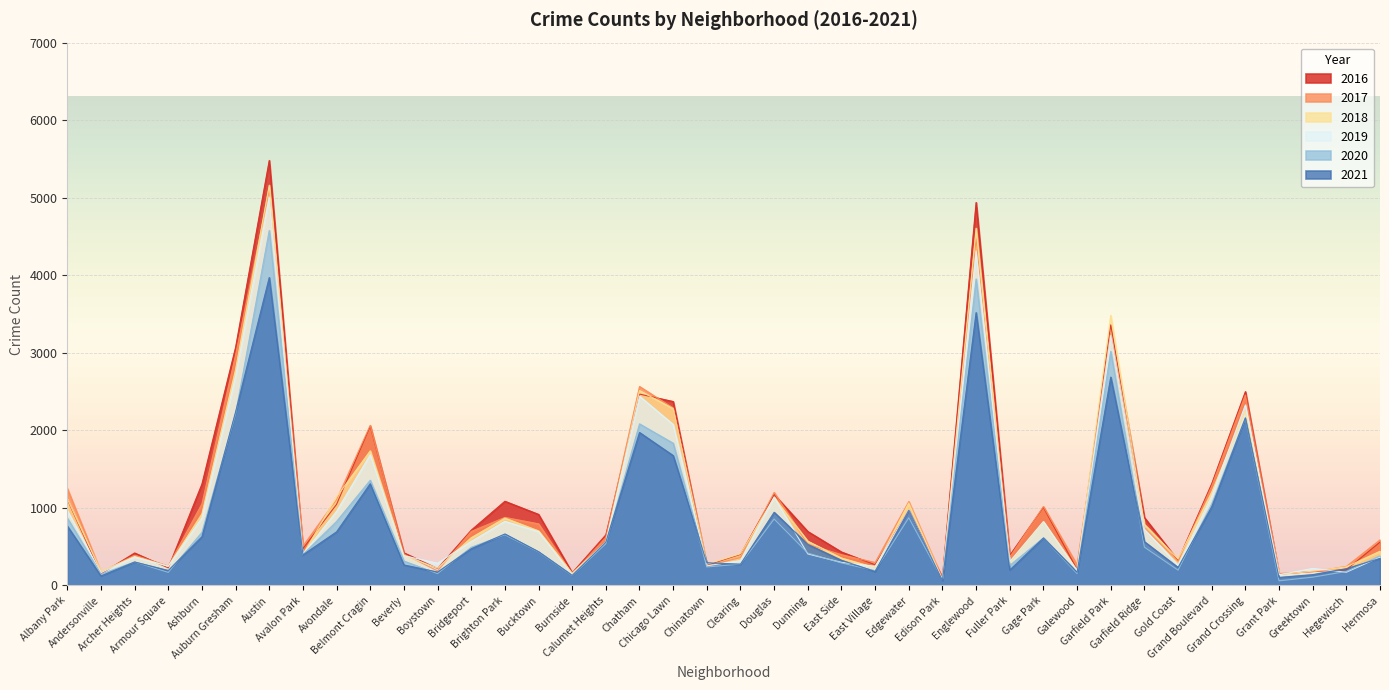

List the series in order of their peak value, highest first.

2016, 2018, 2017, 2019, 2020, 2021